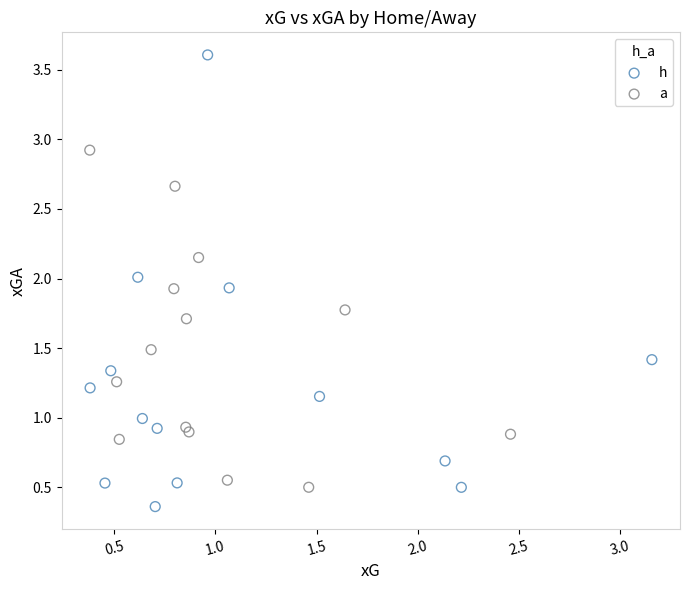

Which series contains the highest Y value?

h